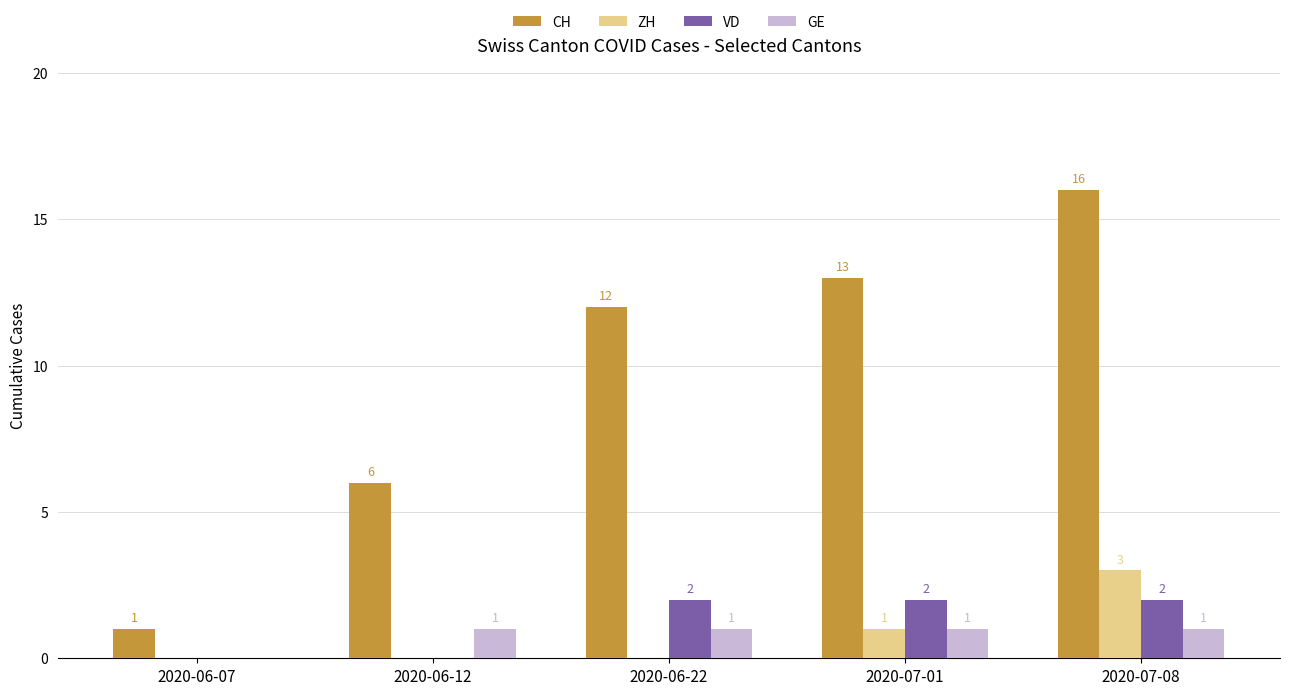

Between 2020-06-12 and 2020-07-08, which series saw the biggest shift?

CH